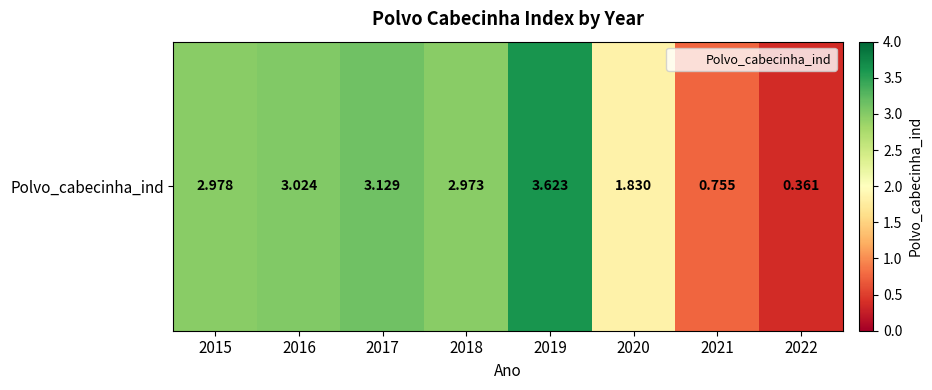

Which category has the lowest value across all series?

2022